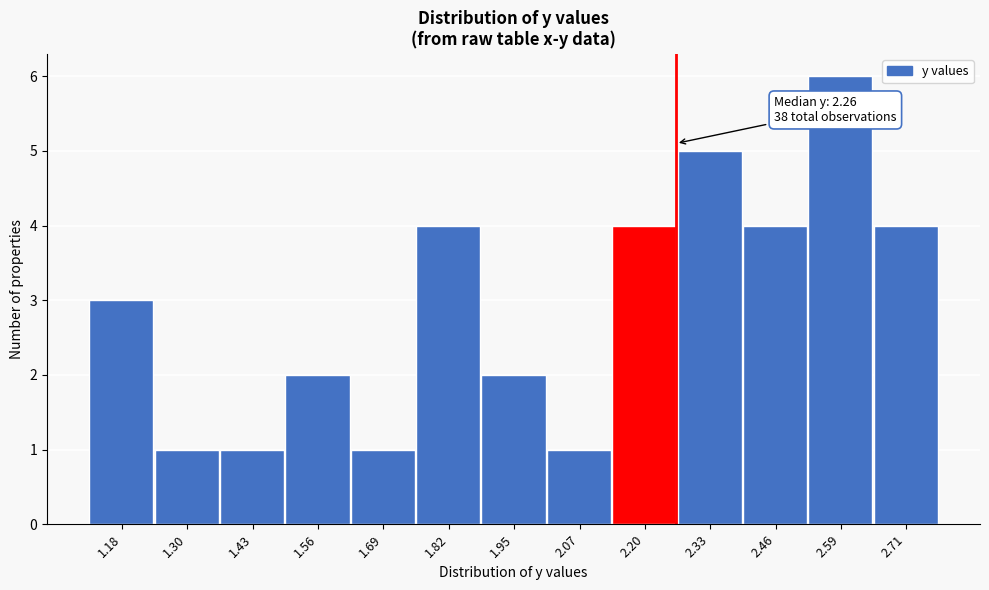

Which range on the x-axis has the tallest bar?

2.52 to 2.66